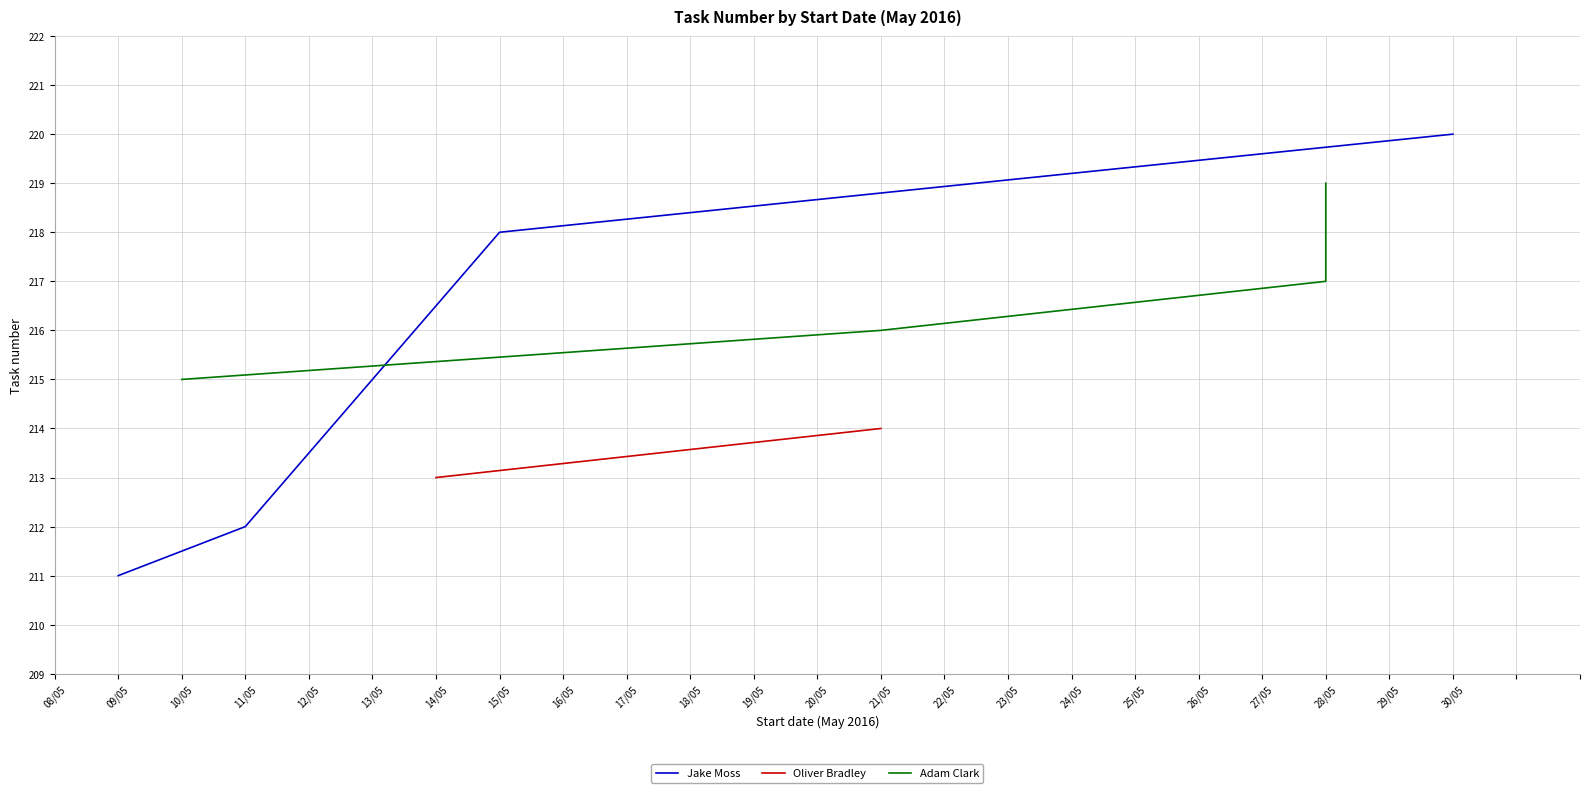

Rank the categories by Jake Moss value from highest to lowest.

30/05, 15/05, 11/05, 09/05